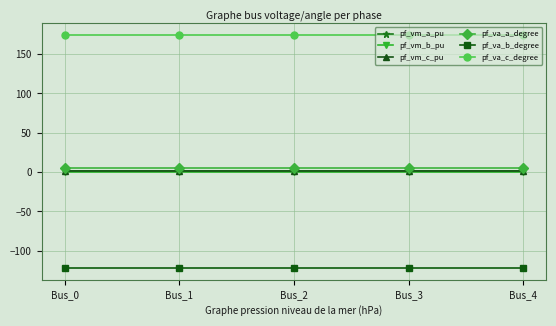

Is it true that pf_va_a_degree equals 5.2 at Bus_0?

True